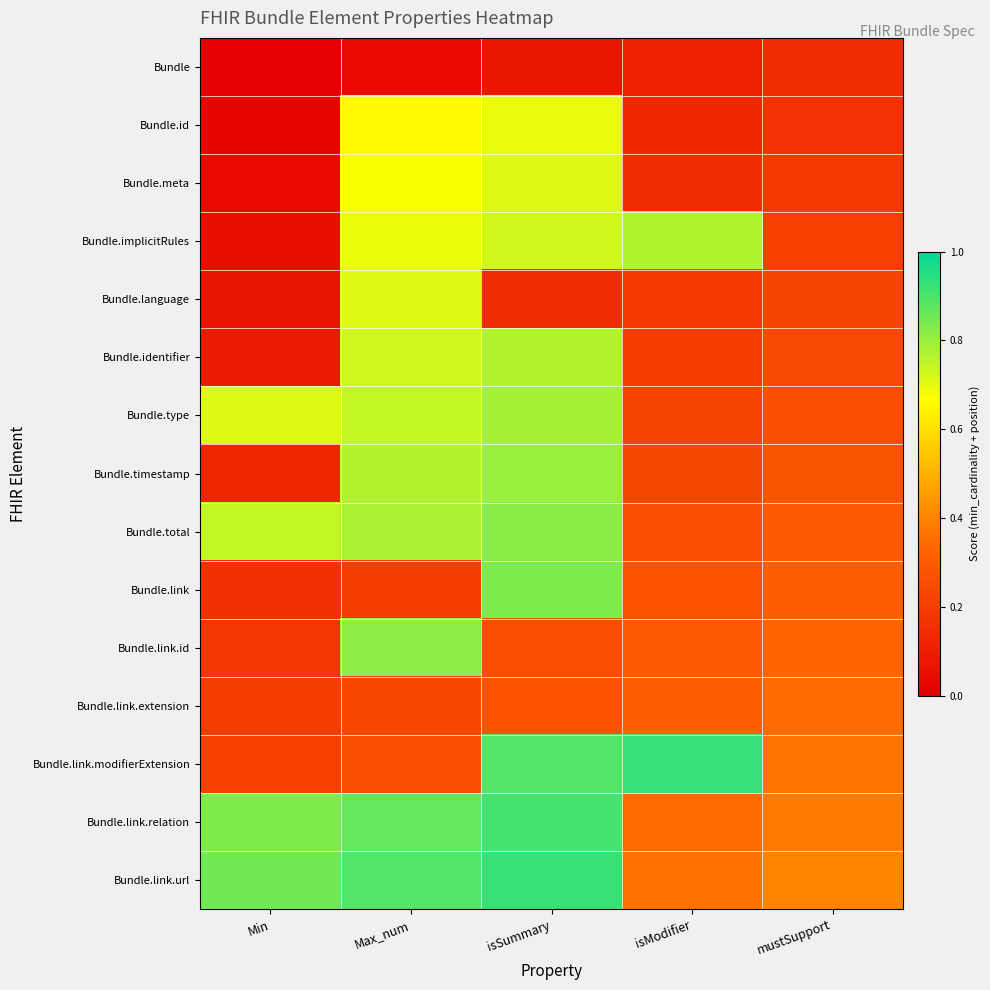

List the series in order of their peak value, highest first.

Bundle.link.modifierExtension, Bundle.link.url, Bundle.link.relation, Bundle.link, Bundle.total, Bundle.link.id, Bundle.timestamp, Bundle.type, Bundle.implicitRules, Bundle.identifier, Bundle.meta, Bundle.language, Bundle.id, Bundle.link.extension, Bundle